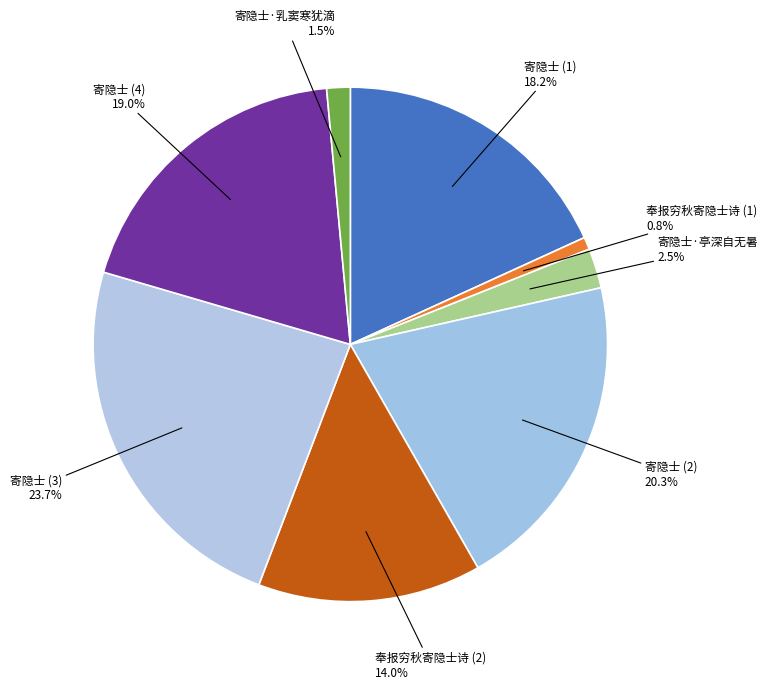

Which slice is the smallest?

奉报穷秋寄隐士诗 (1)